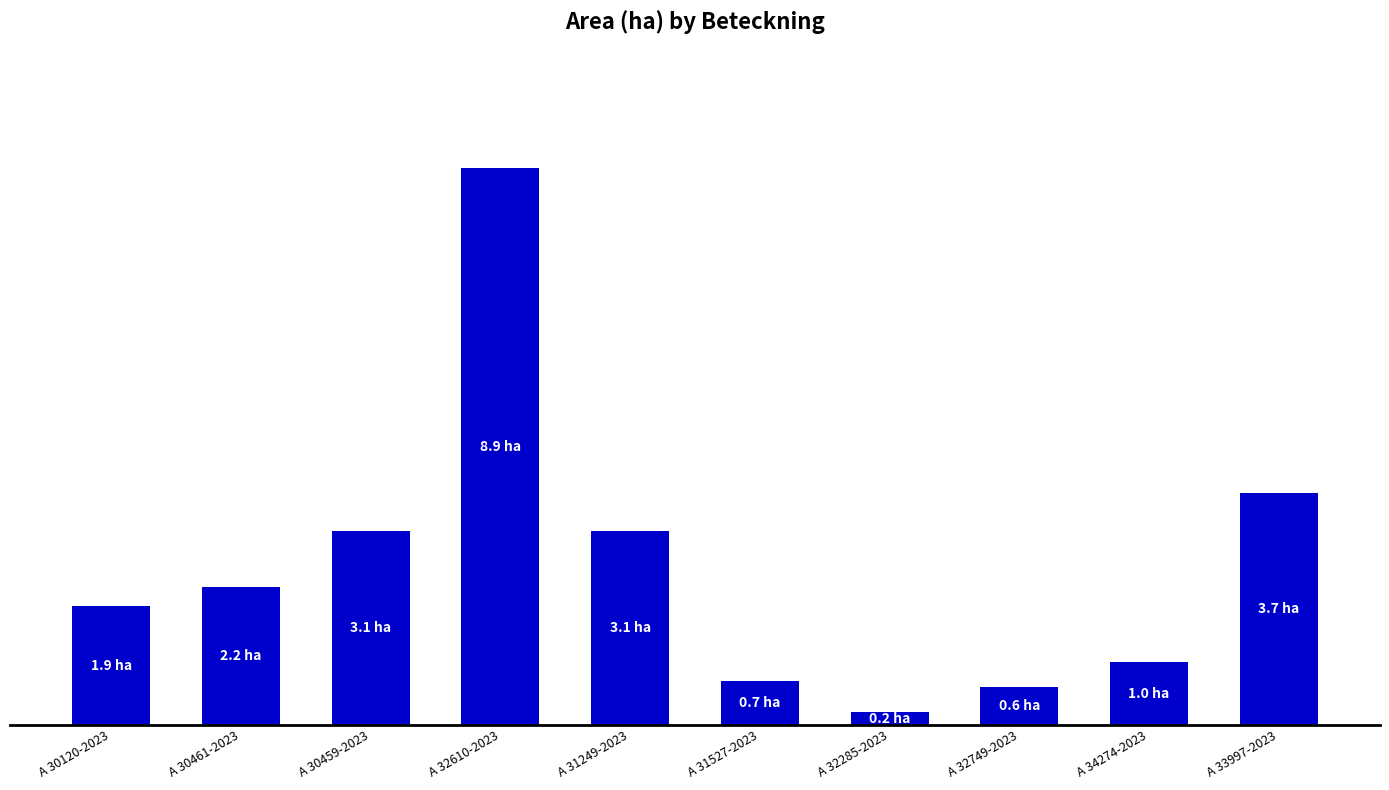

Are the bars horizontal?

No